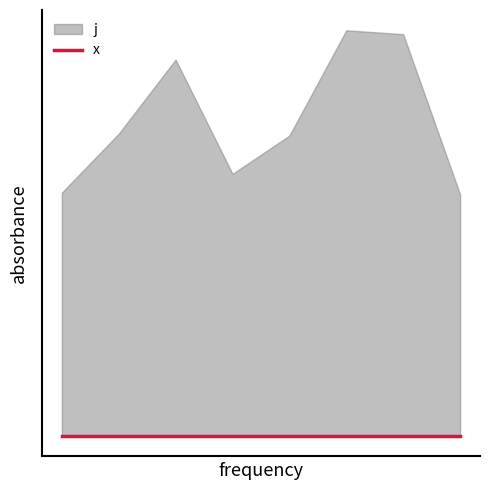

True or false: j has a value of 5 at 0.

True